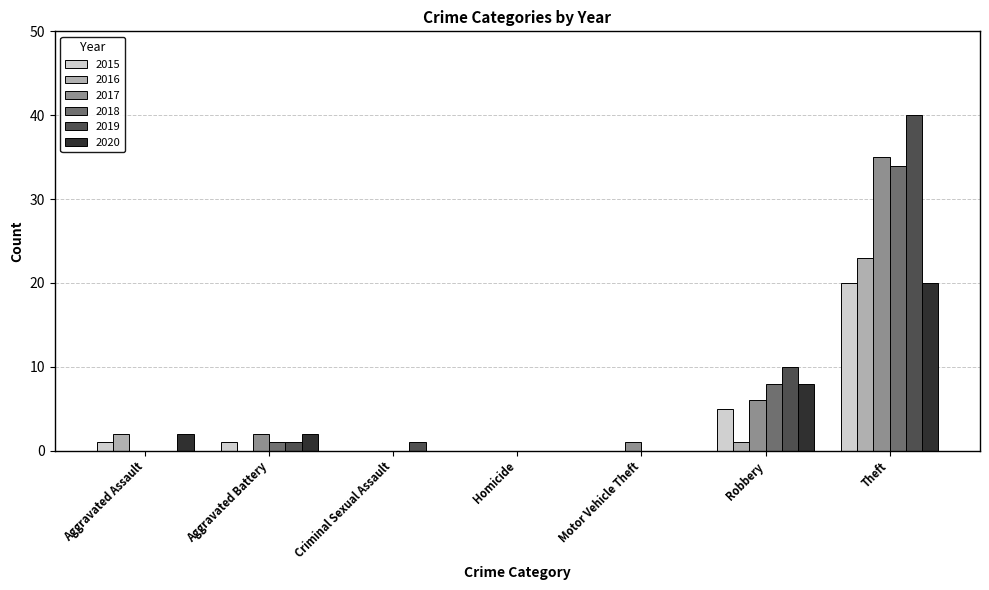

What are all the series names shown in the legend?

2015, 2016, 2017, 2018, 2019, 2020